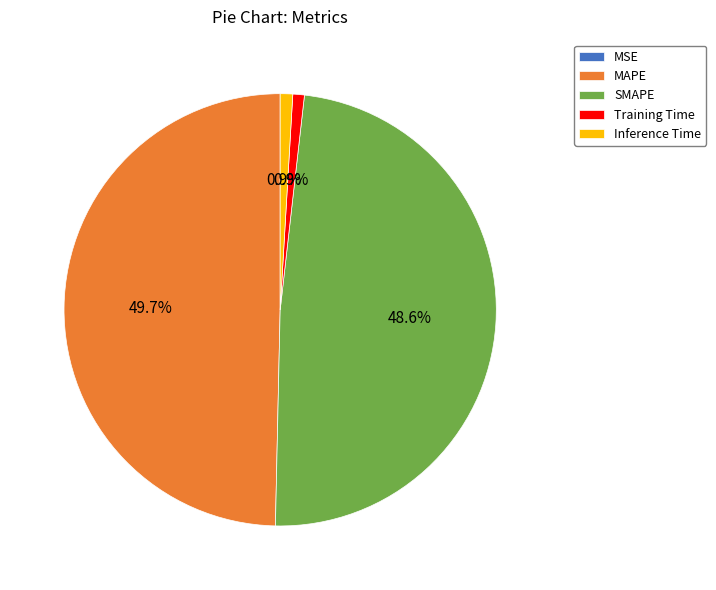

What percentage is the Training Time slice, to the nearest percent?

1%